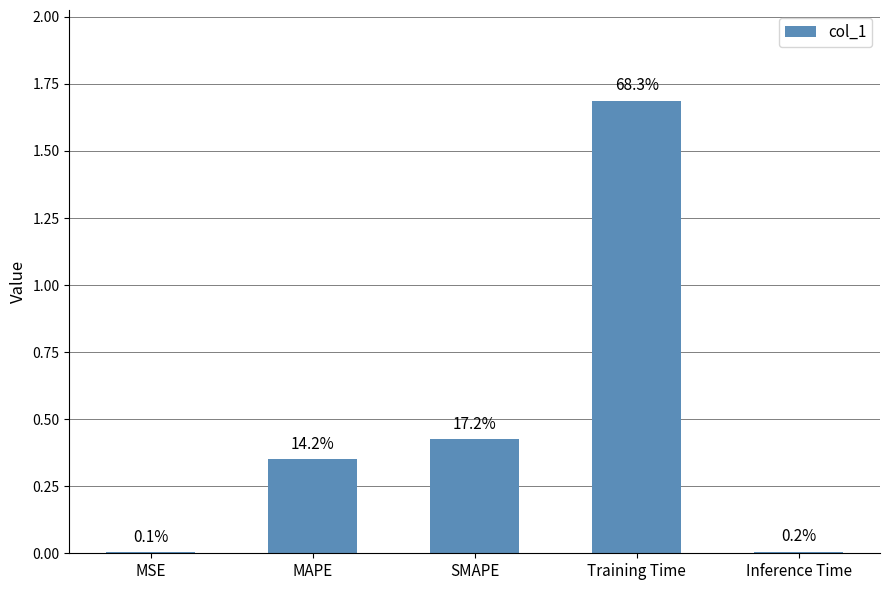

Are the bars horizontal?

No